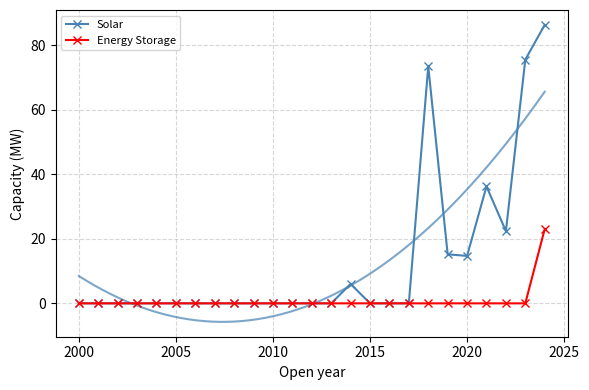

In Solar, how many points are lower than both neighbors (excluding endpoints)?

2